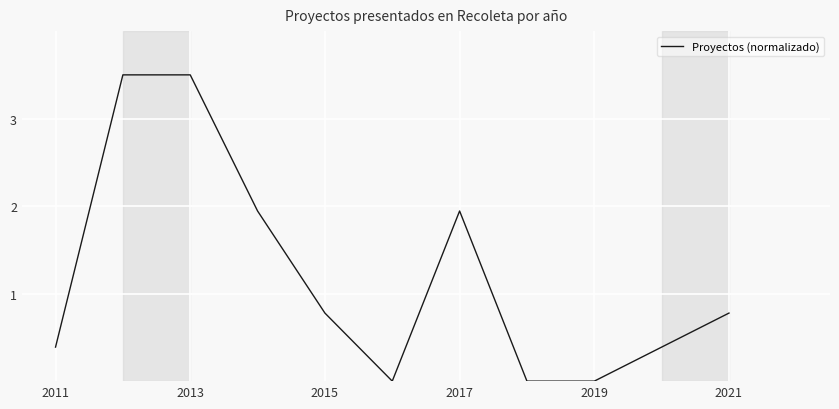

What is the greatest value displayed?

3.5